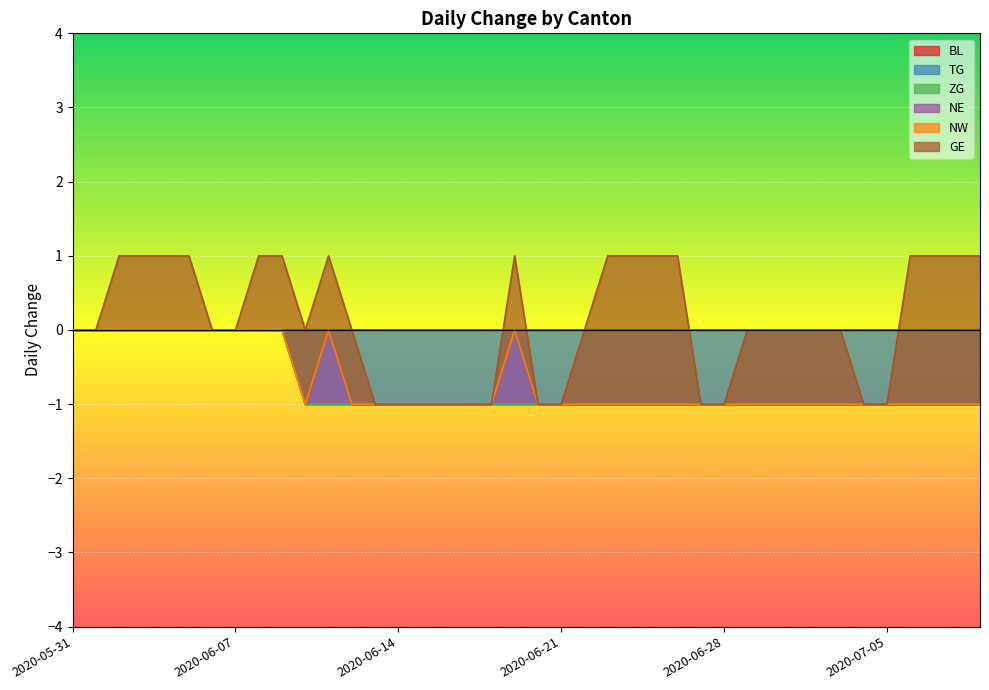

Count the number of data series in this chart.

6